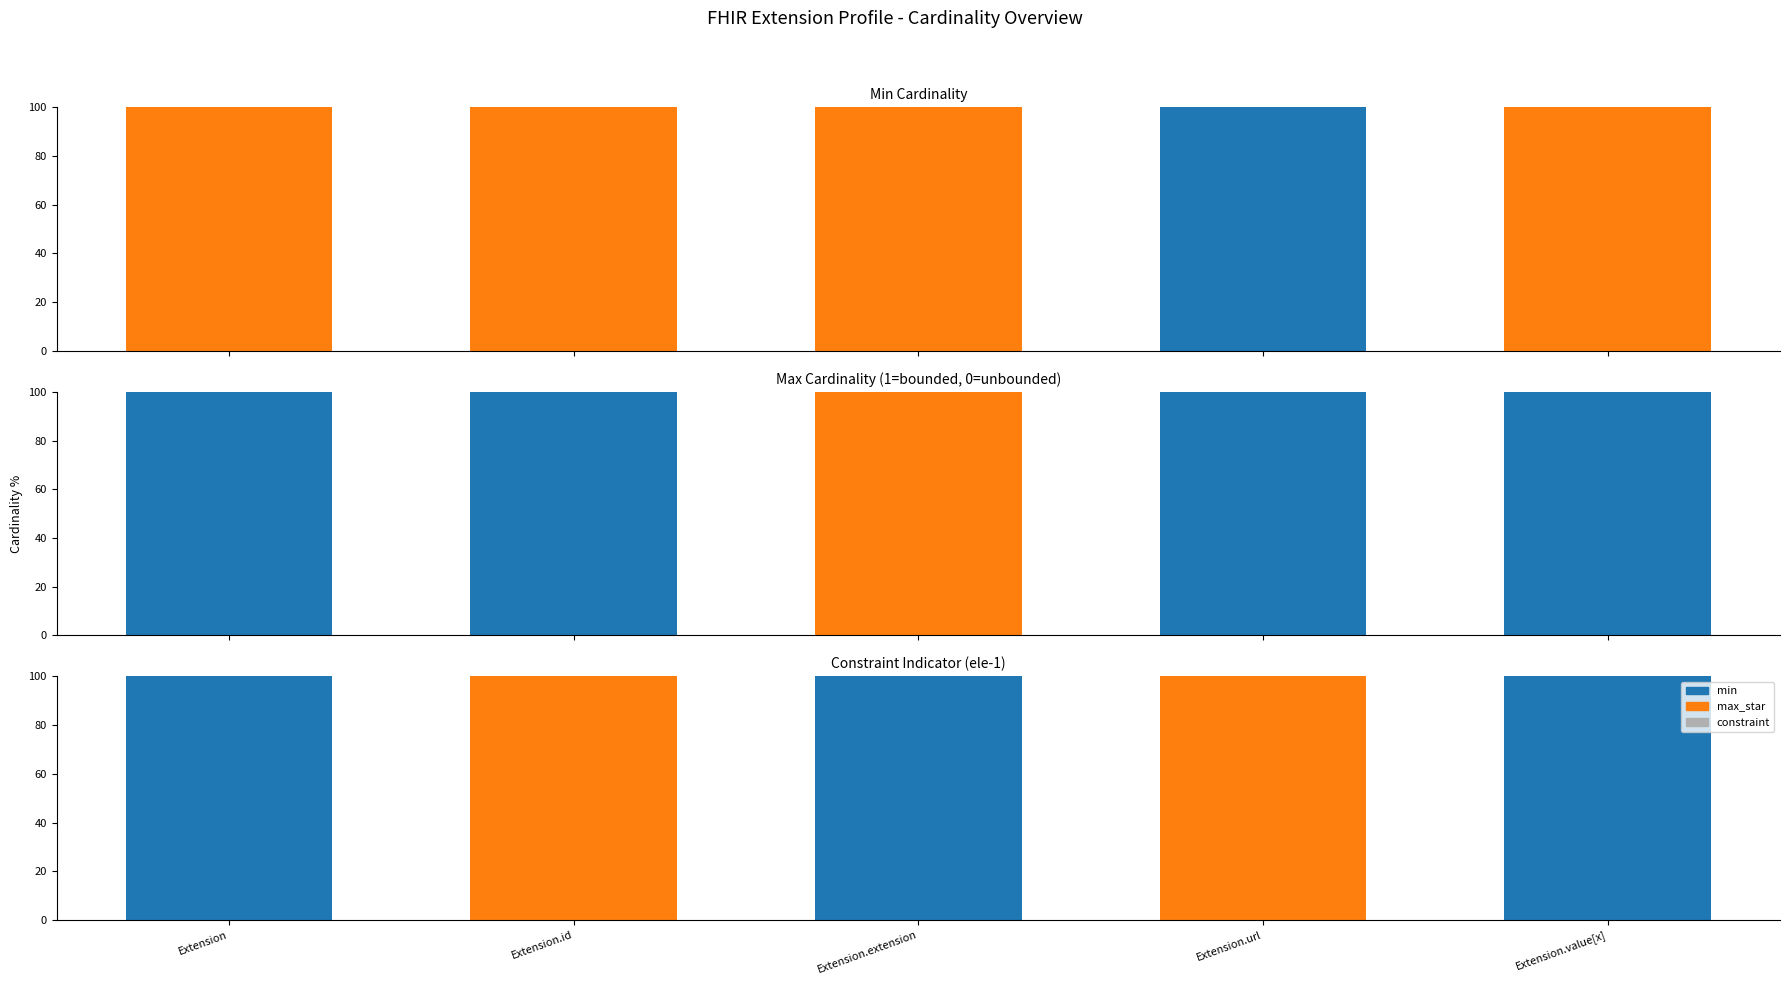

At Extension.id, list the series in order from largest to smallest.

max_star, min, constraint